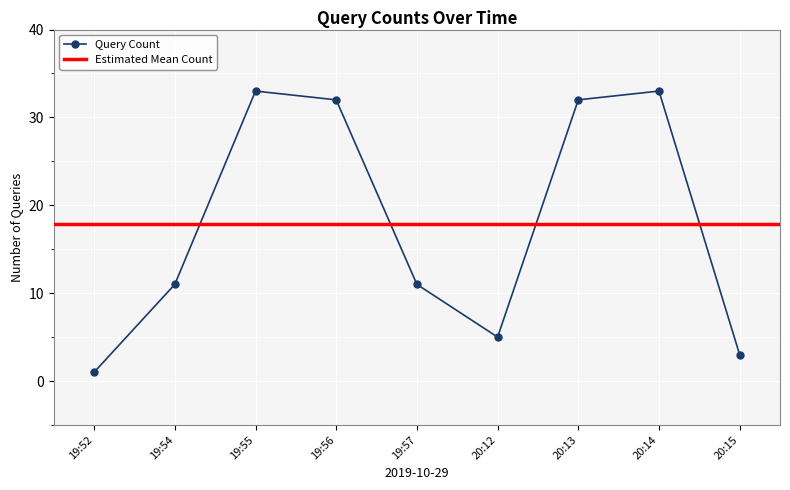

What is the minimum value shown in the chart?

1